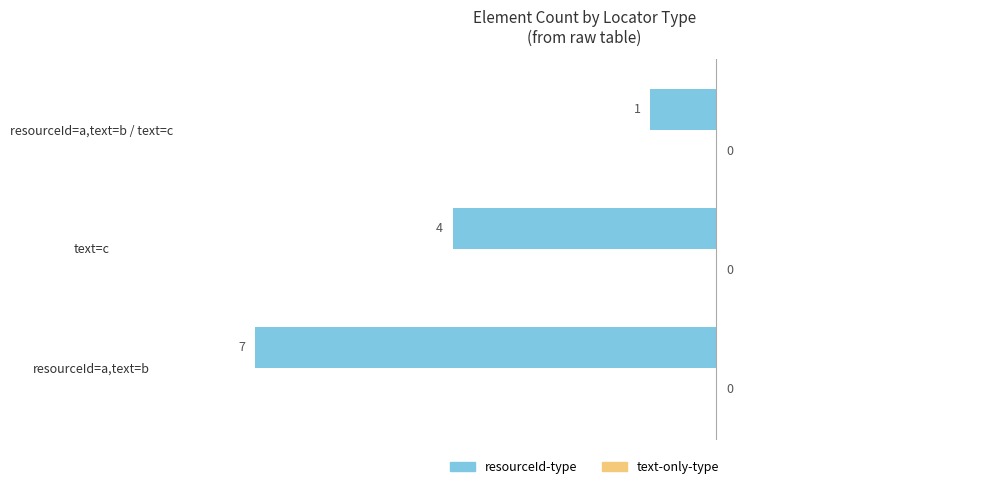

What is the average value of the resourceId-type series?

4.0